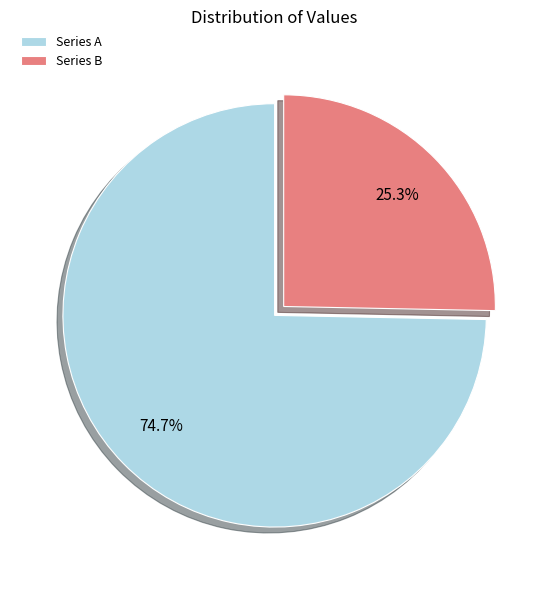

Count the number of slices in the pie.

2